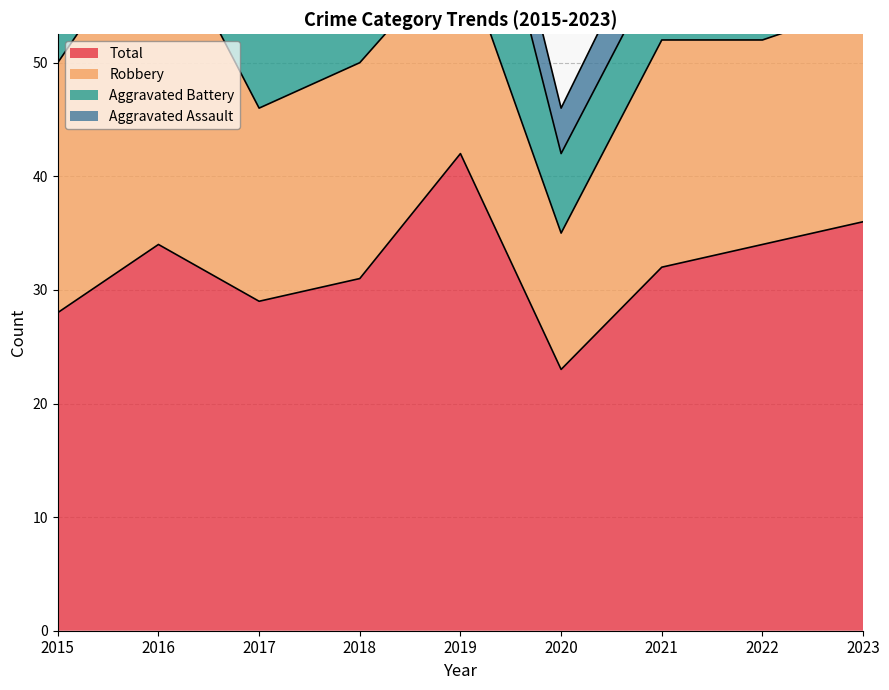

Reading left to right, extract all data points from this chart.

Aggravated Assault: 2015=3	2016=3	2017=5	2018=3	2019=5	2020=4	2021=5	2022=2	2023=5
Aggravated Battery: 2015=3	2016=2	2017=7	2018=7	2019=17	2020=7	2021=7	2022=13	2023=11
Robbery: 2015=22	2016=29	2017=17	2018=19	2019=18	2020=12	2021=20	2022=18	2023=19
Total: 2015=28	2016=34	2017=29	2018=31	2019=42	2020=23	2021=32	2022=34	2023=36